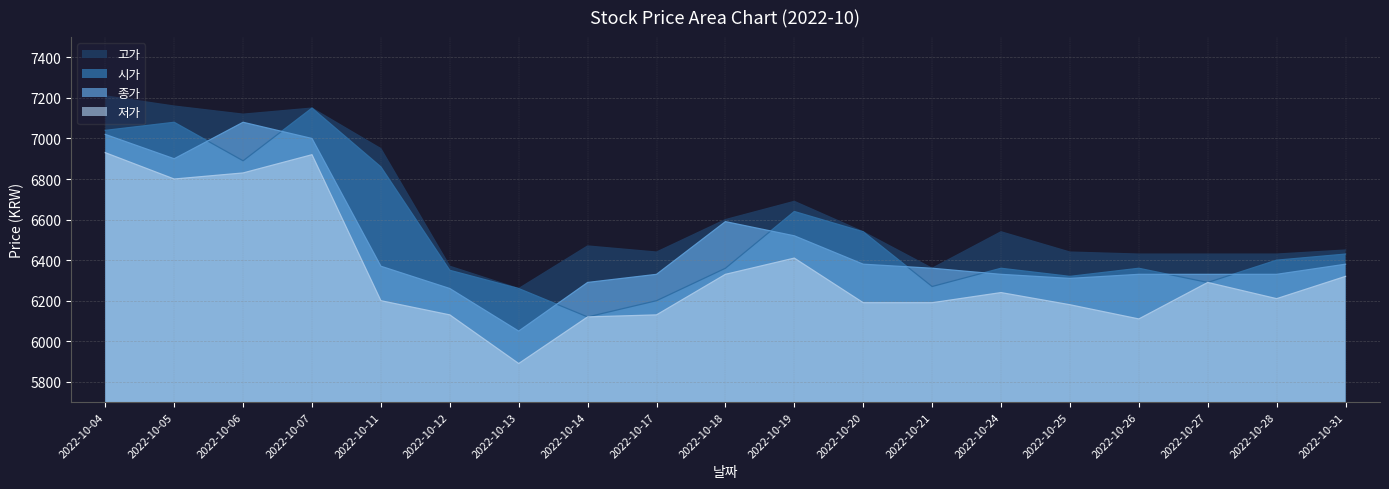

Reading left to right, extract all data points from this chart.

고가: 7210	7160	7120	7150	6950	6370	6260	6470	6440	6600	6690	6540	6360	6540	6440	6430	6430	6430	6450
시가: 7040	7080	6890	7150	6860	6350	6260	6120	6200	6360	6640	6540	6270	6360	6320	6360	6290	6400	6430
종가: 7020	6900	7080	7000	6370	6260	6050	6290	6330	6590	6520	6380	6360	6330	6310	6330	6330	6330	6380
저가: 6930	6800	6830	6920	6200	6130	5890	6120	6130	6330	6410	6190	6190	6240	6180	6110	6290	6210	6320